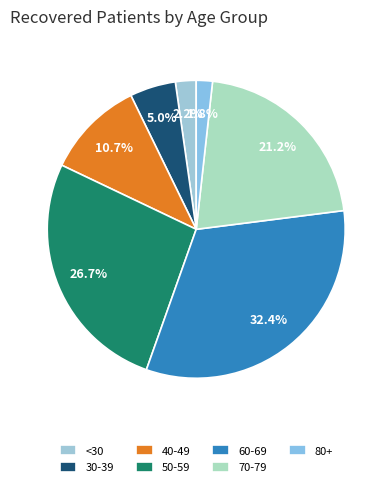

Which category has the biggest portion of the pie?

60-69